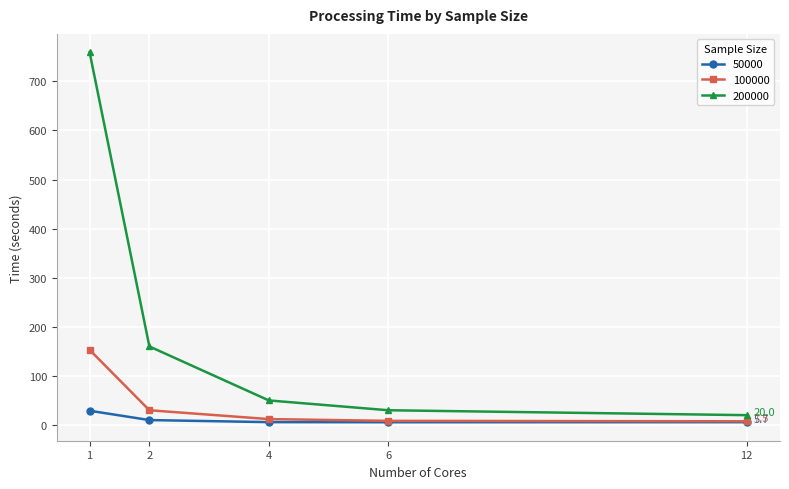

Which series has the largest total across all categories?

200000